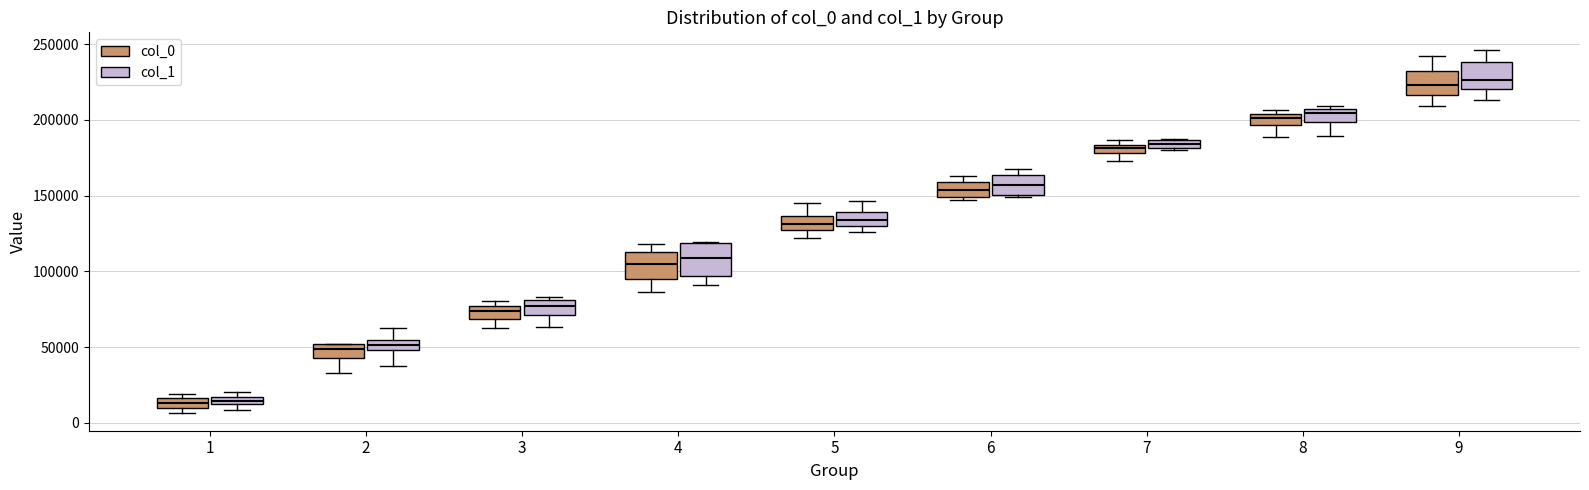

Where is the upper edge of the box for 8 (col_0) on the y-axis? The values are not printed on the chart, so give them approximately, as read against the axis.

205000